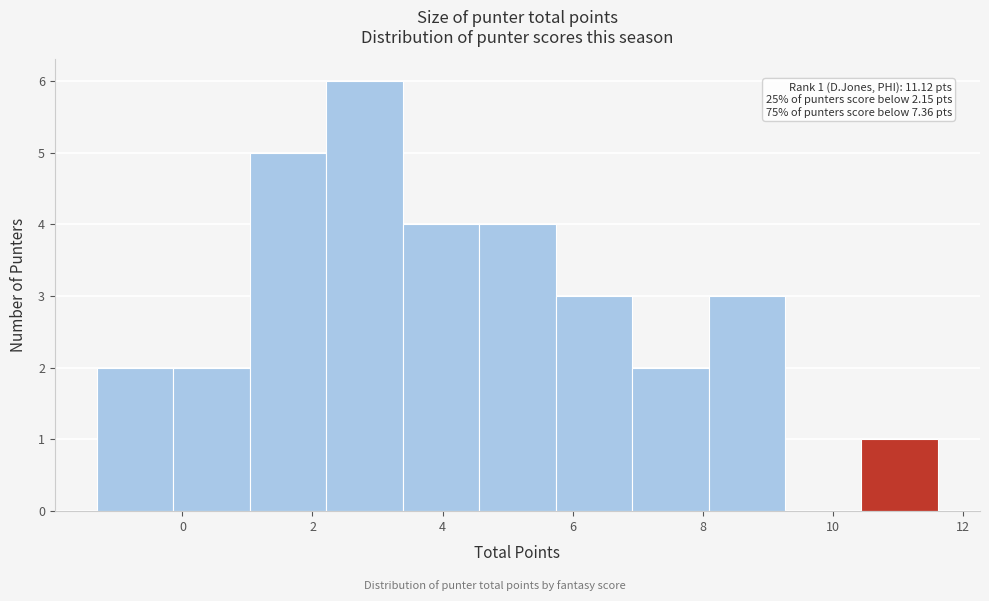

Which range on the x-axis has the tallest bar?

2.2 to 3.4